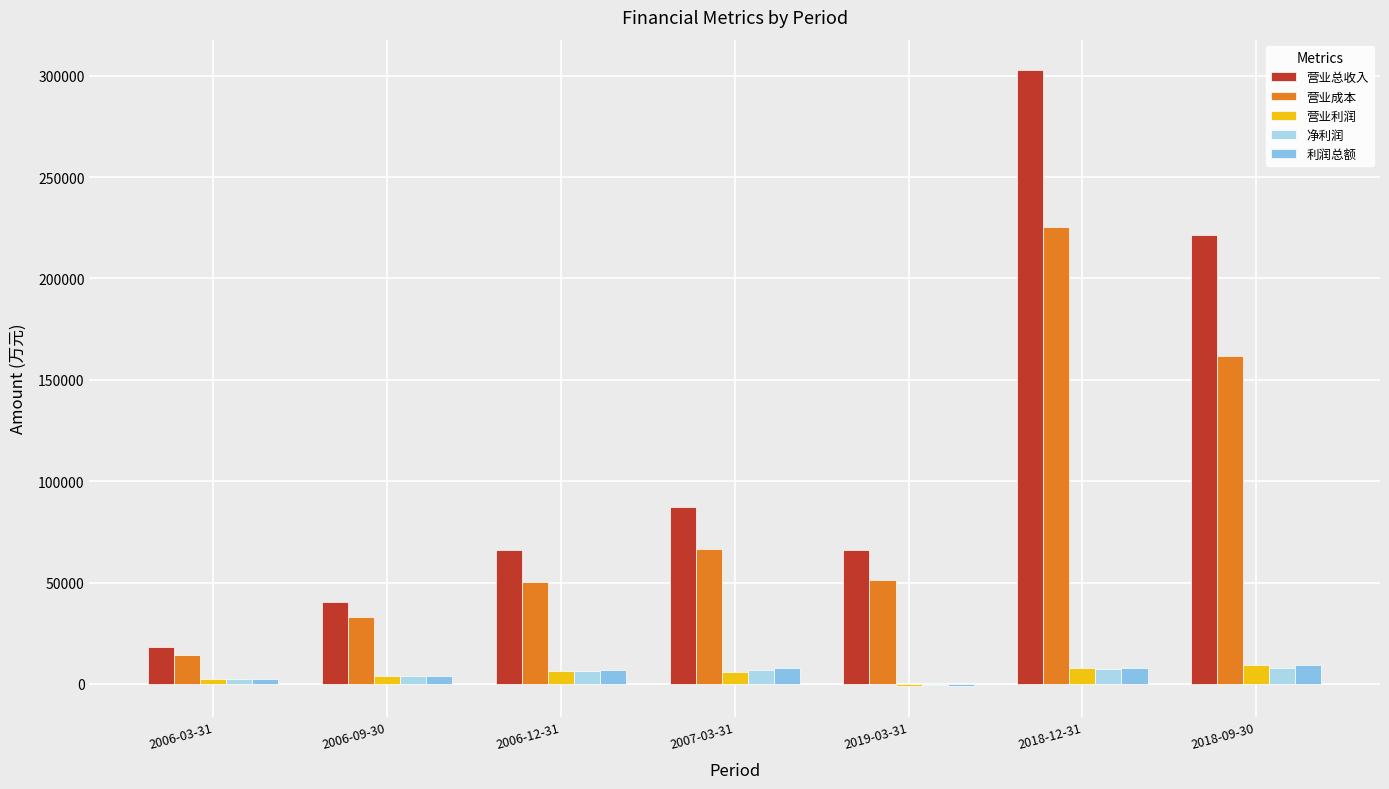

Between 2006-03-31 and 2018-09-30, which series saw the biggest shift?

营业总收入